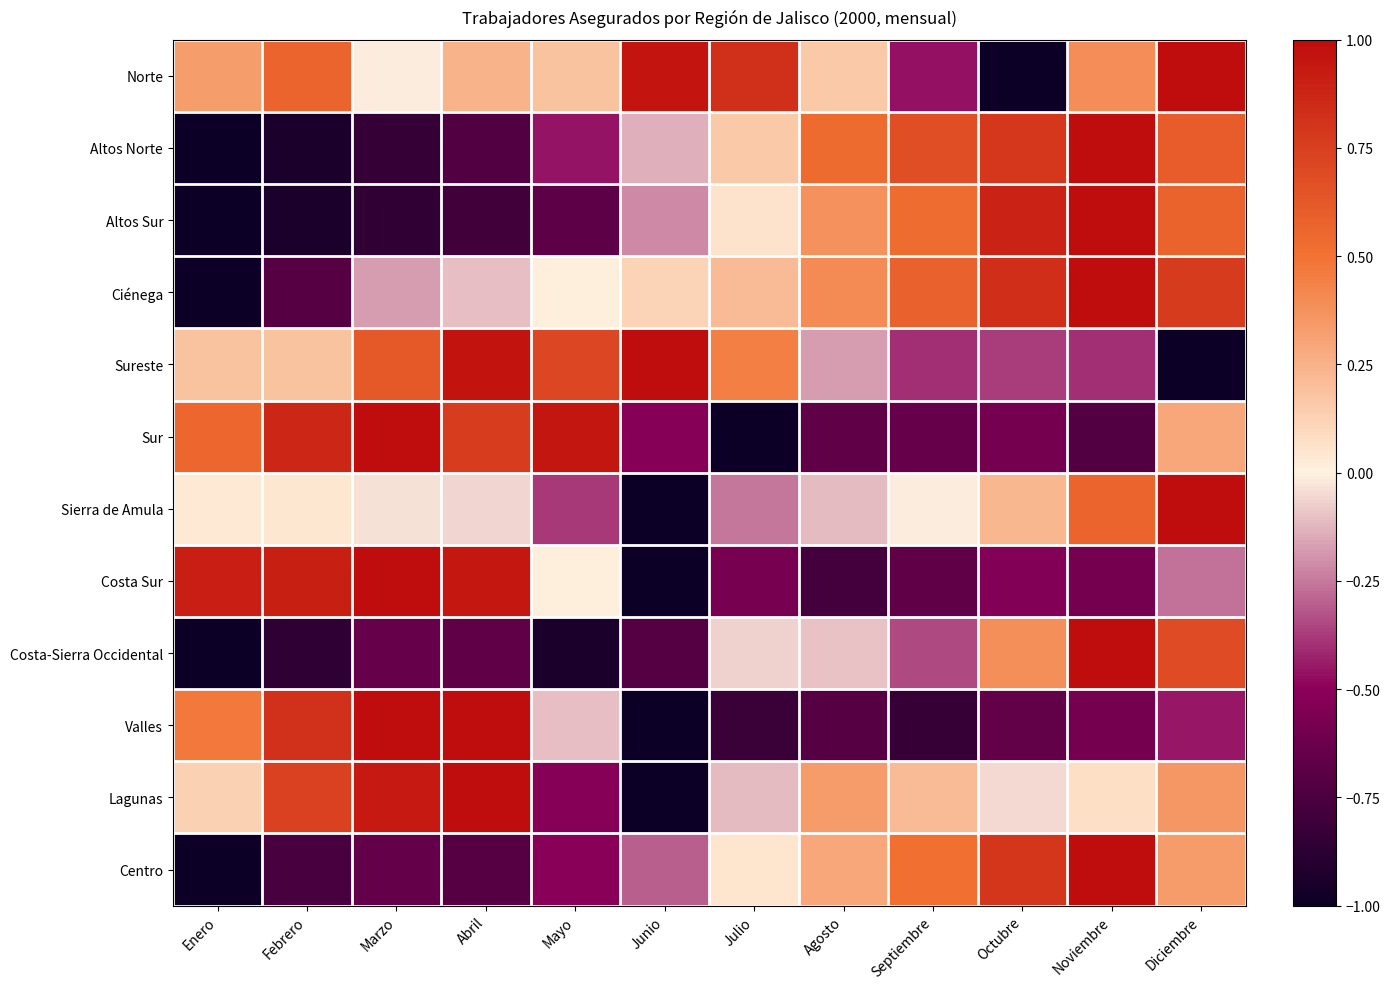

Between Abril and Julio, which series saw the biggest shift?

Valles